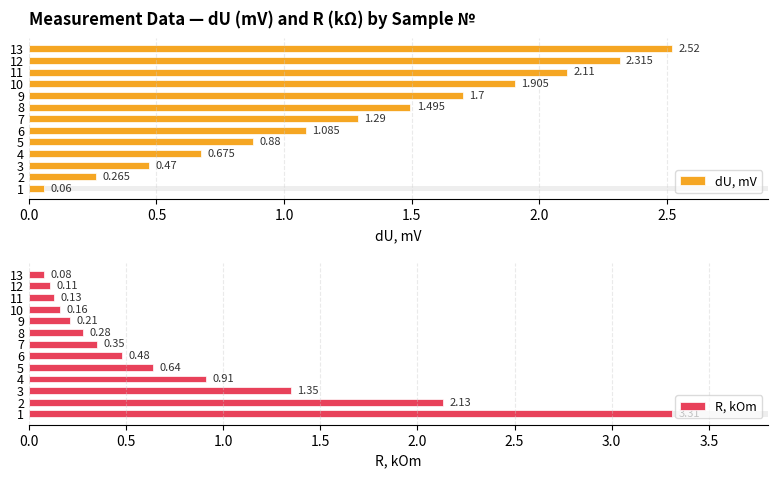

What is the smallest value displayed?

0.1